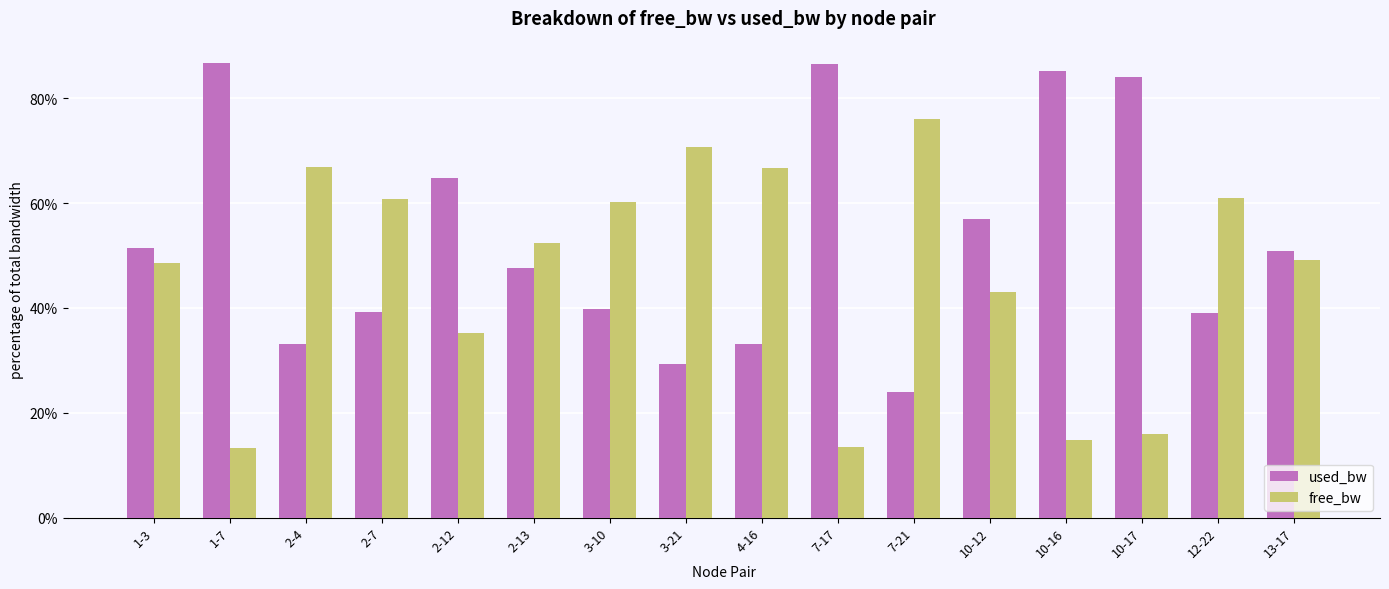

How many groups of bars are there?

16